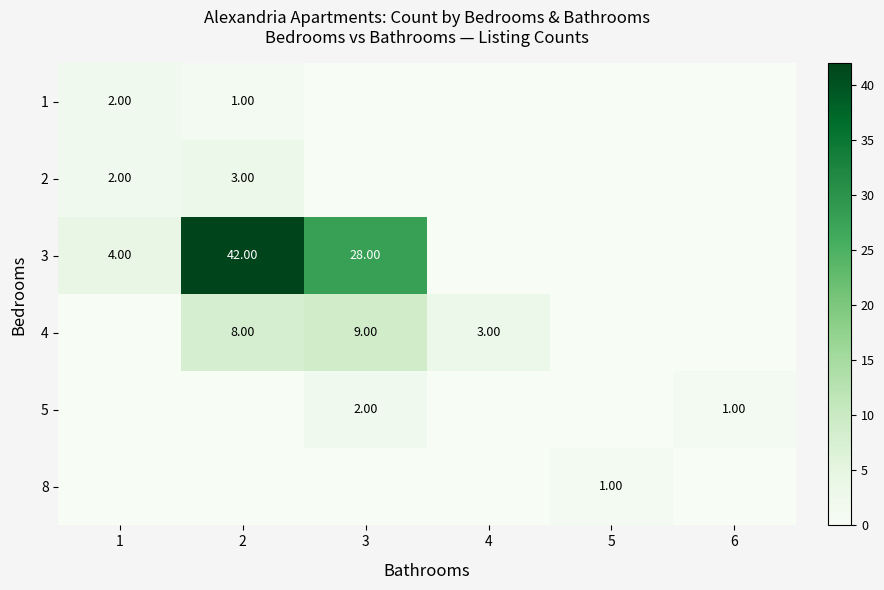

The value of 8 at 1 is 0. True or false?

True